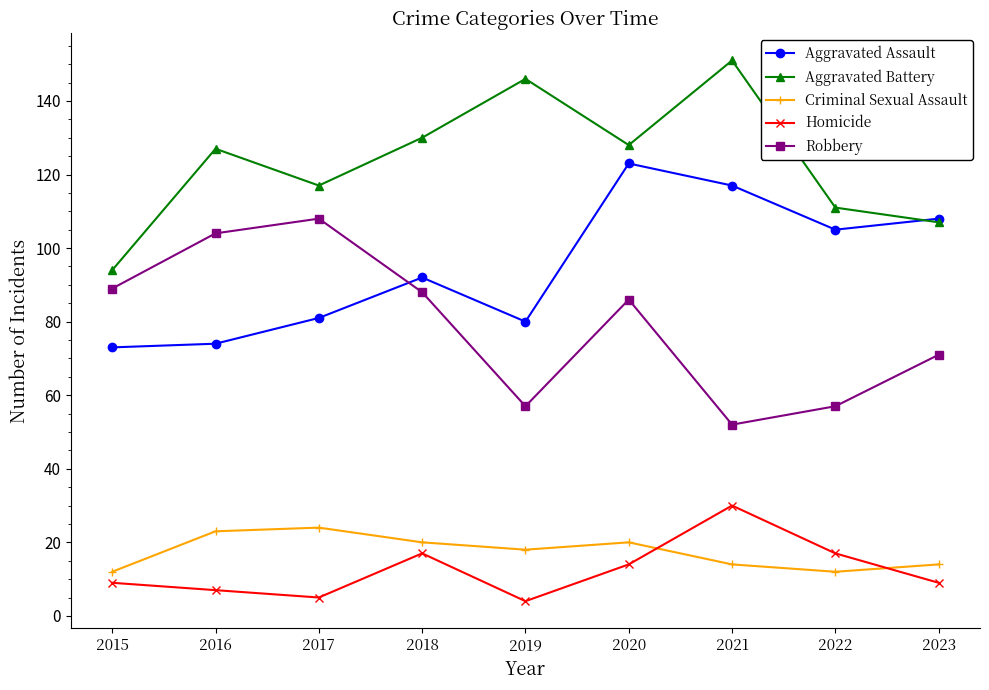

What is the difference between the second highest and minimum values in the Aggravated Assault series?

44